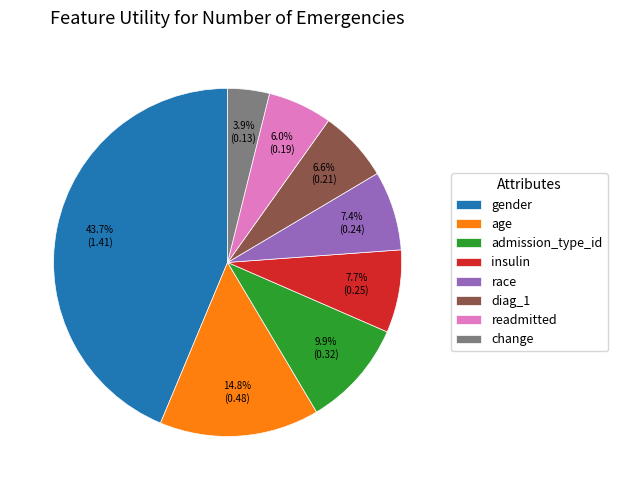

Which category has the biggest portion of the pie?

gender